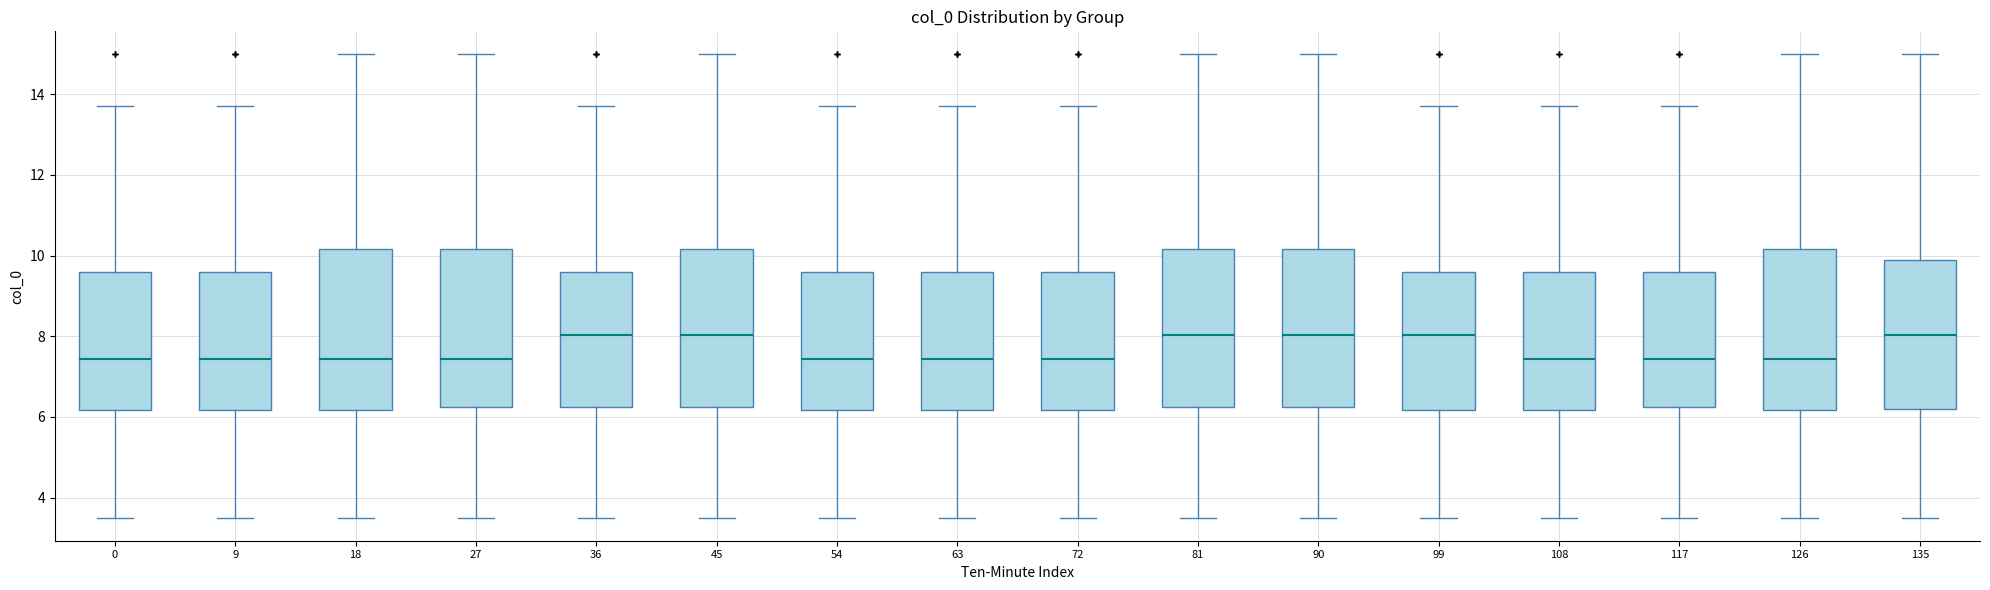

Reading left to right, transcribe this box plot: for each box, give where its median line is, the range the box spans, and where its two whiskers end, as read against the y-axis. The values are not printed on the chart, so give them approximately, as read against the axis.

0: median 7.4, box 6.2 to 9.6, whiskers 3.6 to 13.8
9: median 7.4, box 6.2 to 9.6, whiskers 3.6 to 13.8
18: median 7.4, box 6.2 to 10.2, whiskers 3.6 to 15.0
27: median 7.4, box 6.2 to 10.2, whiskers 3.6 to 15.0
36: median 8.0, box 6.2 to 9.6, whiskers 3.6 to 13.8
45: median 8.0, box 6.2 to 10.2, whiskers 3.6 to 15.0
54: median 7.4, box 6.2 to 9.6, whiskers 3.6 to 13.8
63: median 7.4, box 6.2 to 9.6, whiskers 3.6 to 13.8
72: median 7.4, box 6.2 to 9.6, whiskers 3.6 to 13.8
81: median 8.0, box 6.2 to 10.2, whiskers 3.6 to 15.0
90: median 8.0, box 6.2 to 10.2, whiskers 3.6 to 15.0
99: median 8.0, box 6.2 to 9.6, whiskers 3.6 to 13.8
108: median 7.4, box 6.2 to 9.6, whiskers 3.6 to 13.8
117: median 7.4, box 6.2 to 9.6, whiskers 3.6 to 13.8
126: median 7.4, box 6.2 to 10.2, whiskers 3.6 to 15.0
135: median 8.0, box 6.2 to 9.8, whiskers 3.6 to 15.0